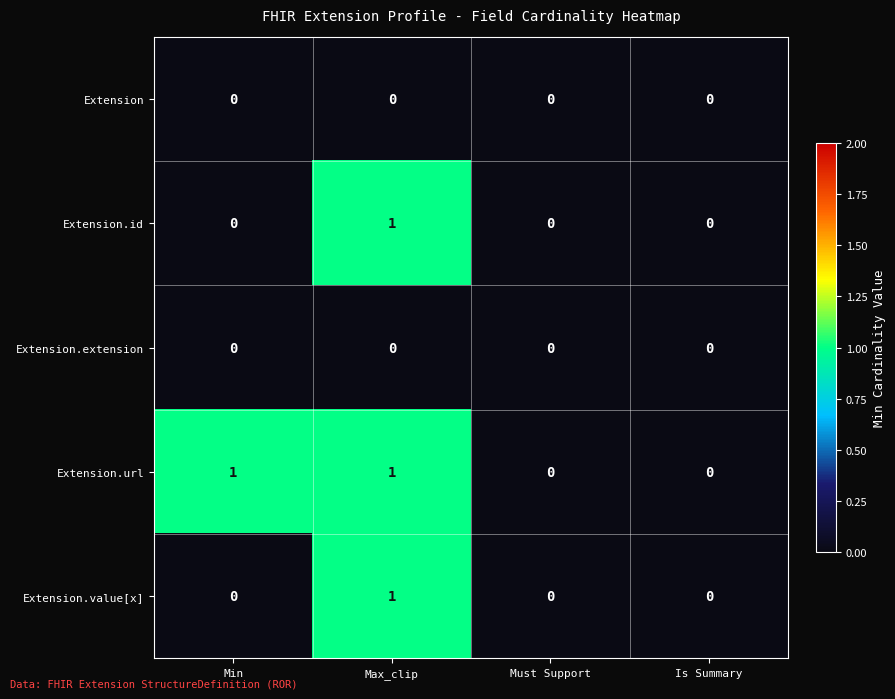

How many Extension.value[x] values are between 0 and 1?

4